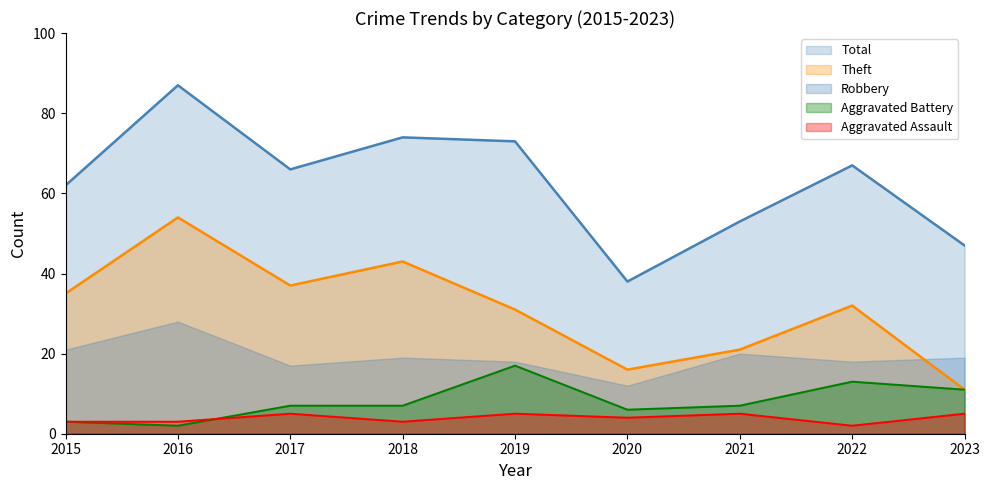

What is the difference between the highest and lowest values at 2018?

71